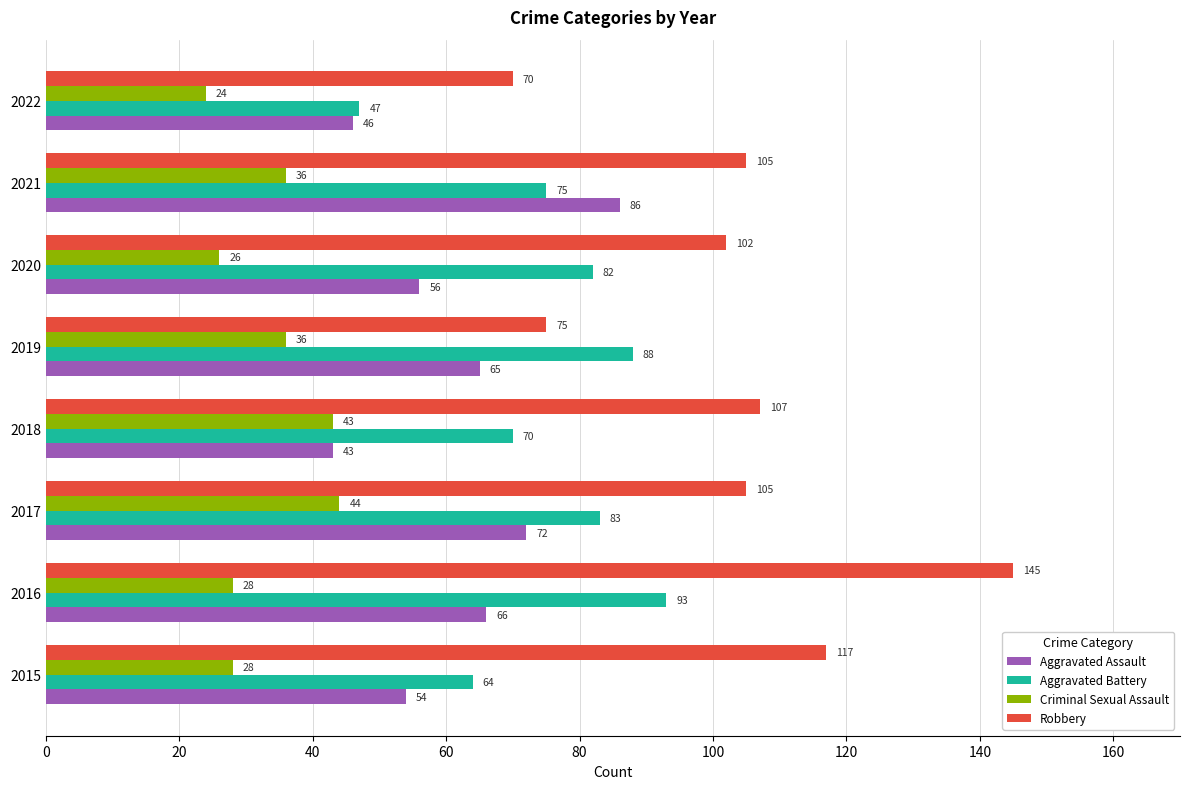

What value does the Robbery series have at 2017?

105